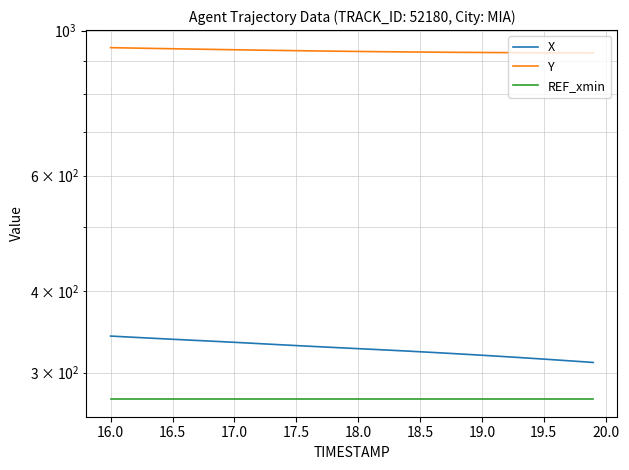

How many data points does each series have?

40